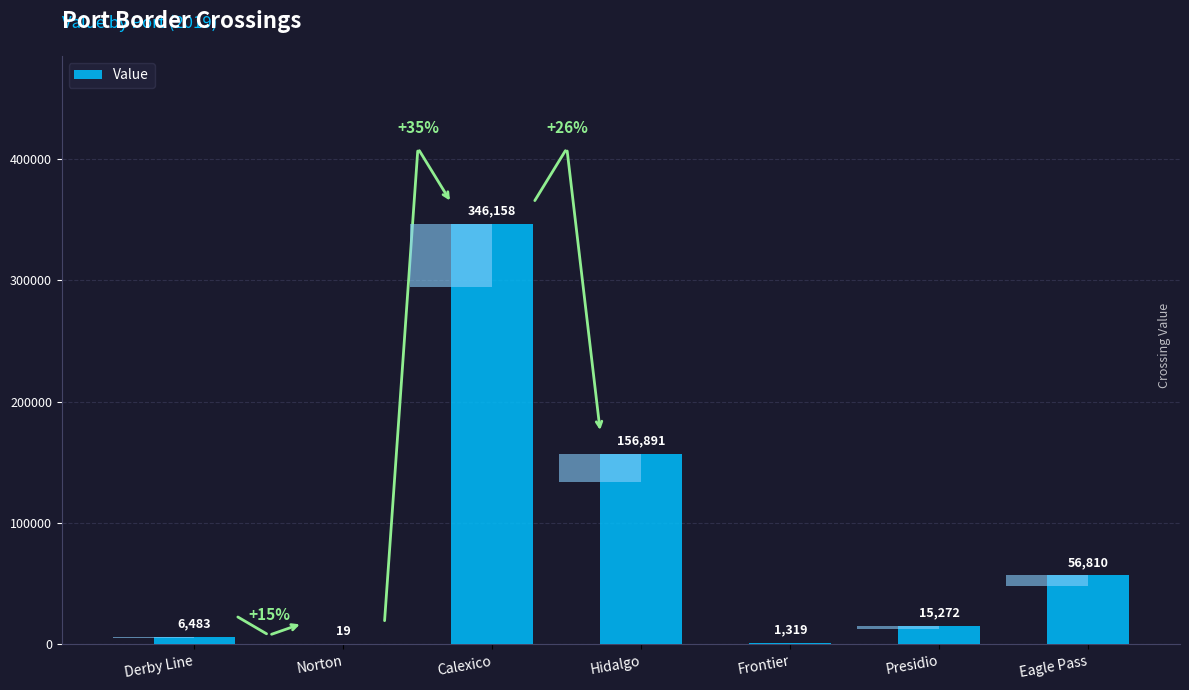

Where does the data first go above 15272?

Calexico